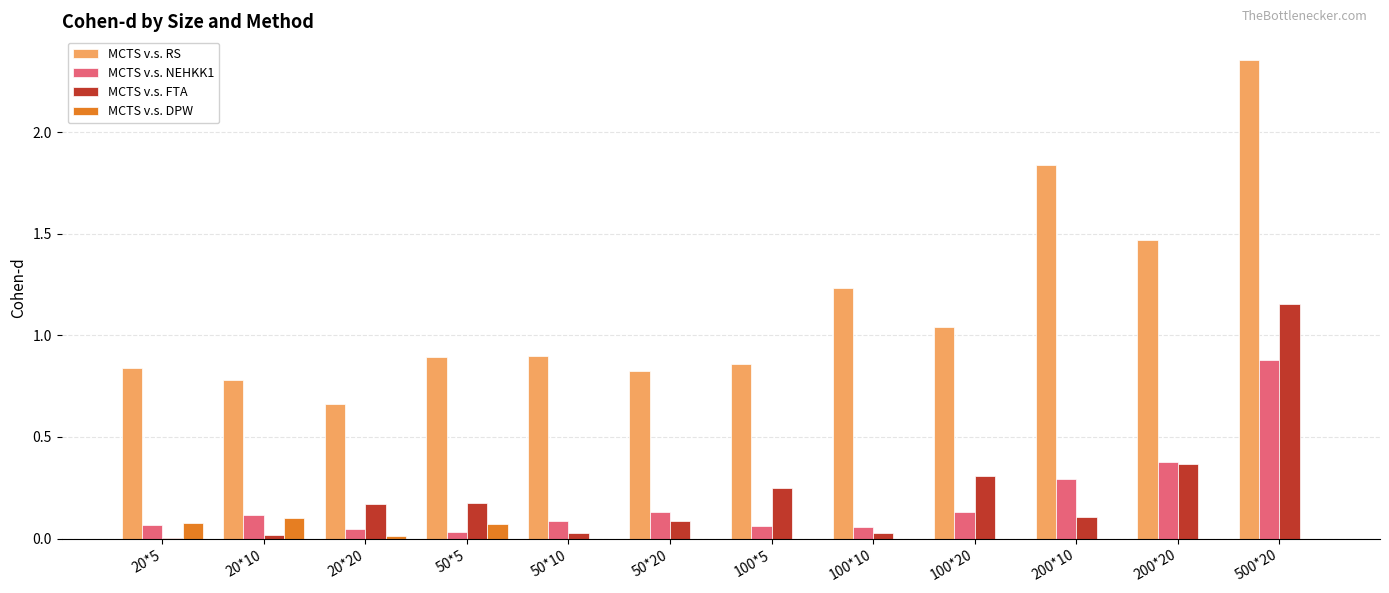

Between 20*10 and 200*10, which series saw the biggest shift?

MCTS v.s. RS